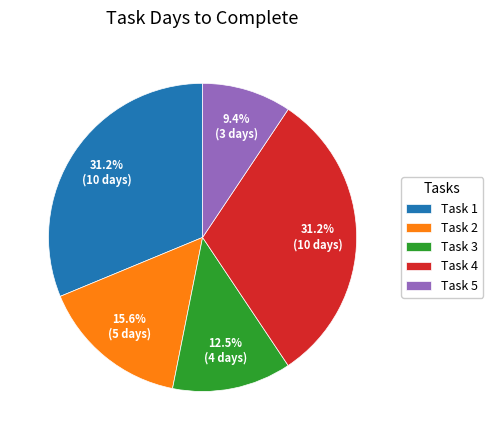

To the nearest percent, what is the difference between the largest and smallest slice percentages?

22%